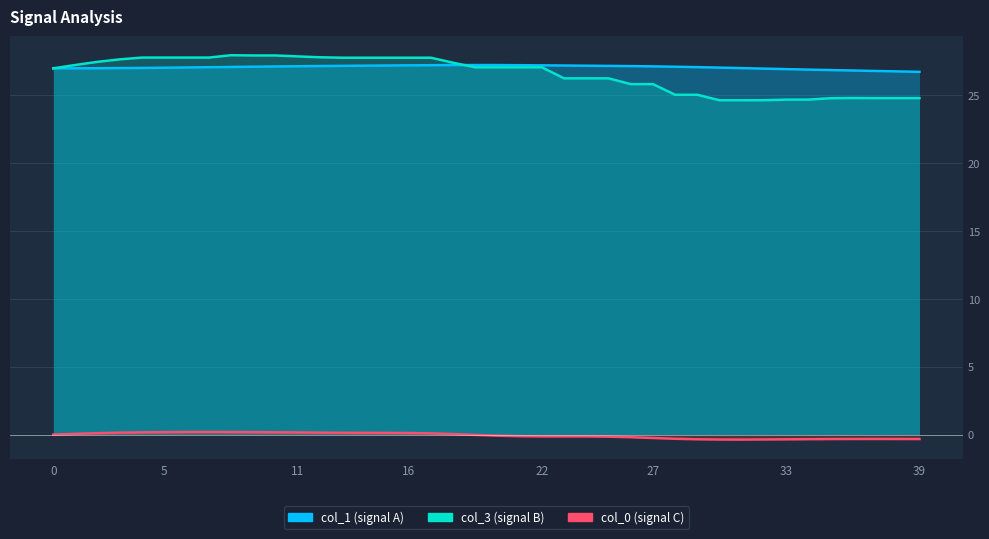

What is the difference between the second highest and second lowest values in the col_1 series?

0.5